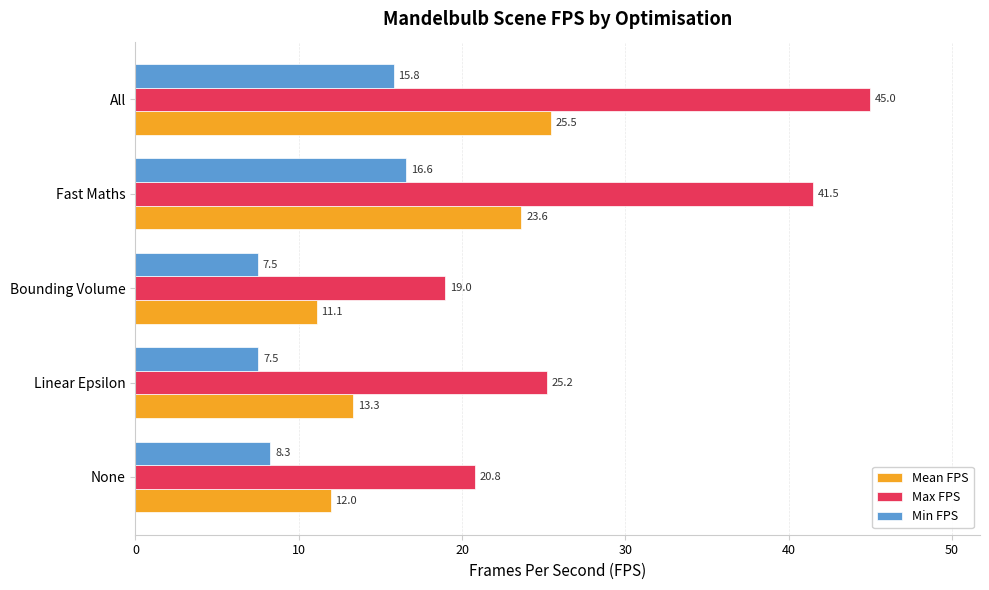

The value of Max FPS at Fast Maths is 70.6. True or false?

False